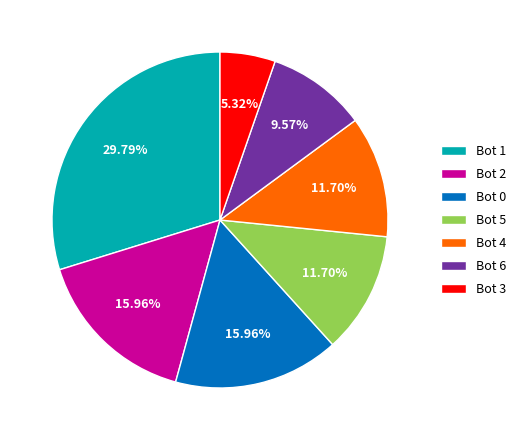

Is there a majority slice in this chart?

No